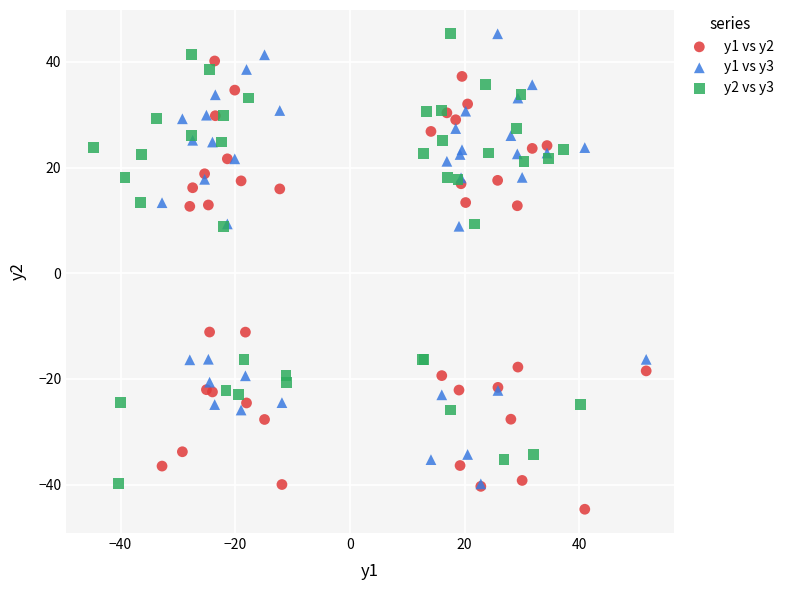

Which series contains the lowest Y value?

y1 vs y2